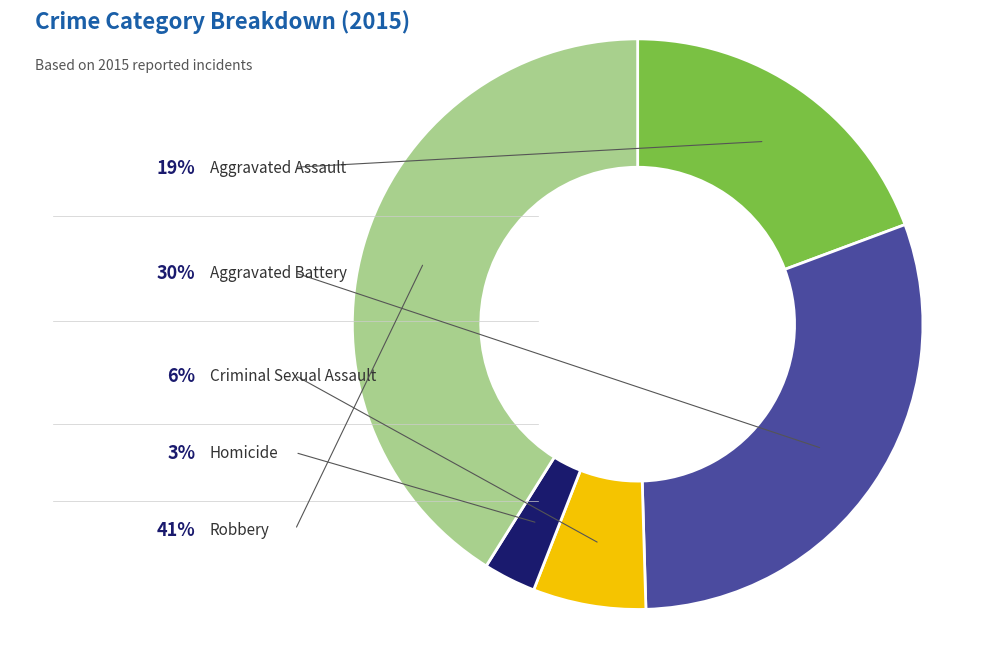

To the nearest percent, what percentage of the pie is Aggravated Battery?

30%